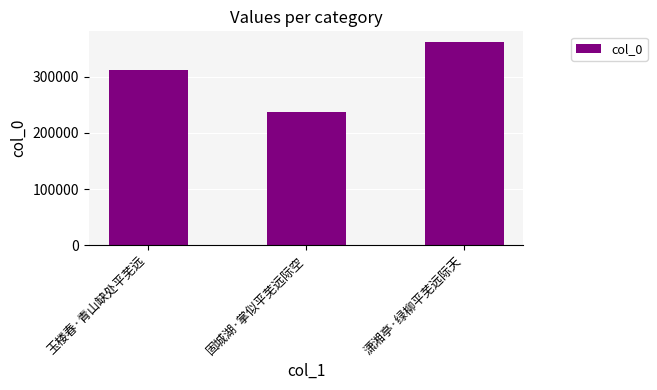

How many bars are there in total?

3